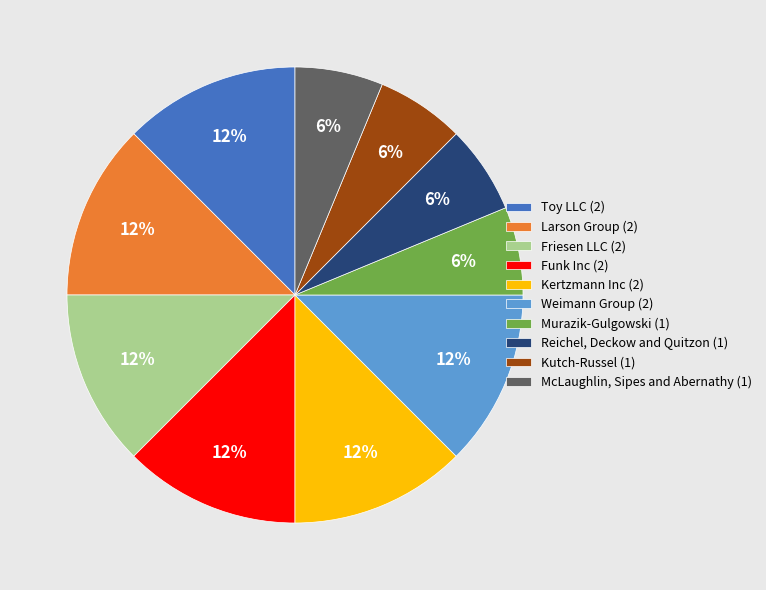

True or false: Funk Inc accounts for 12% of the total.

True